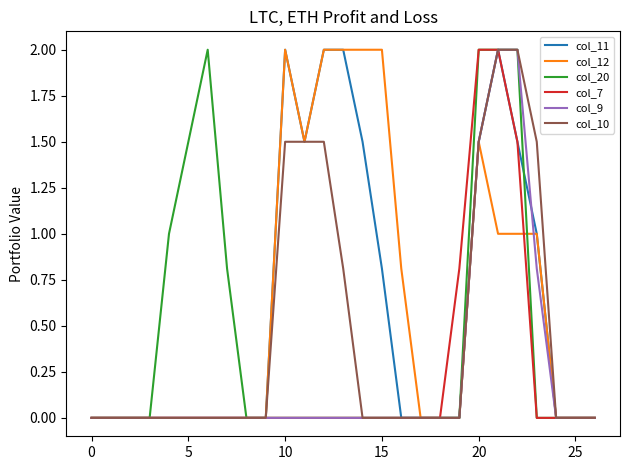

What is the maximum value for col_10?

2.0